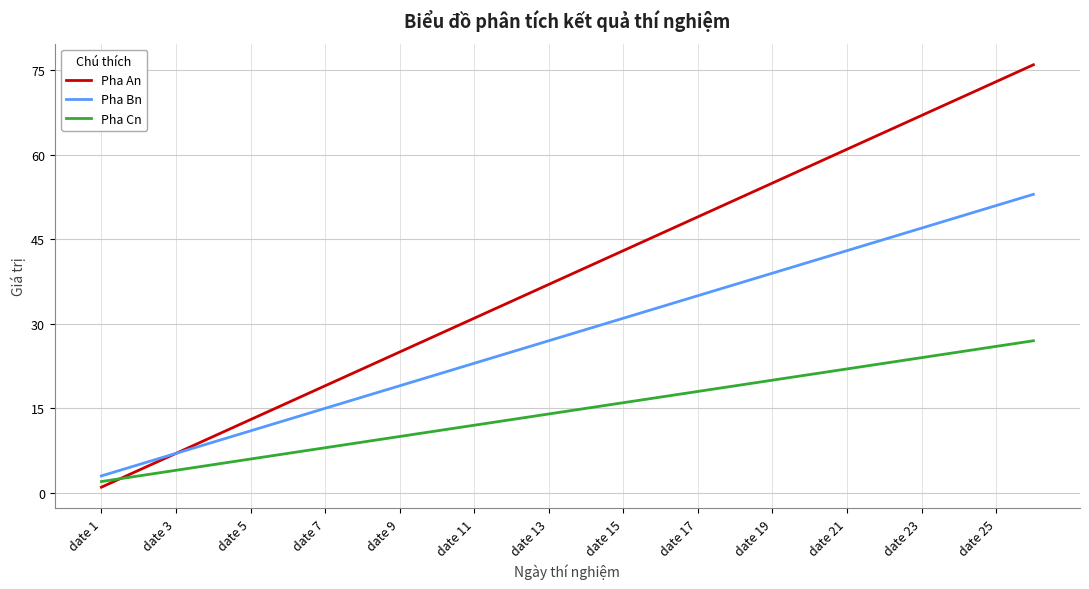

Reading right to left, extract all data points from this chart.

Pha An: 76	73	70	67	64	61	58	55	52	49	46	43	40	37	34	31	28	25	22	19	16	13	10	7	4	1
Pha Bn: 53	51	49	47	45	43	41	39	37	35	33	31	29	27	25	23	21	19	17	15	13	11	9	7	5	3
Pha Cn: 27	26	25	24	23	22	21	20	19	18	17	16	15	14	13	12	11	10	9	8	7	6	5	4	3	2